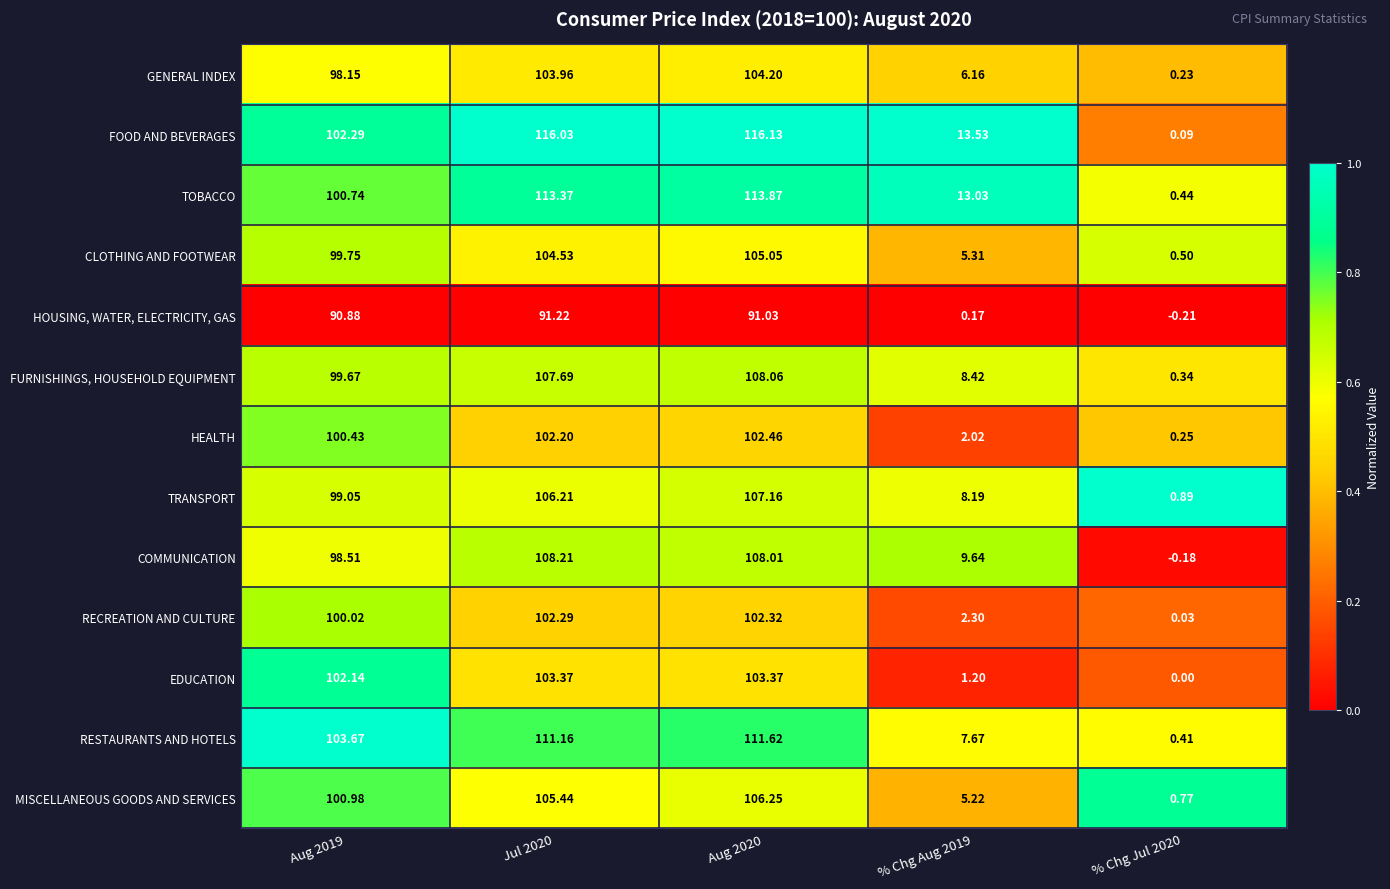

At how many categories does at least one series exceed 0?

5